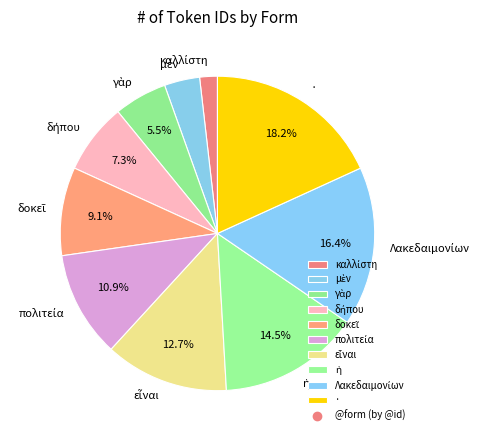

What is the largest slice in the pie chart?

·